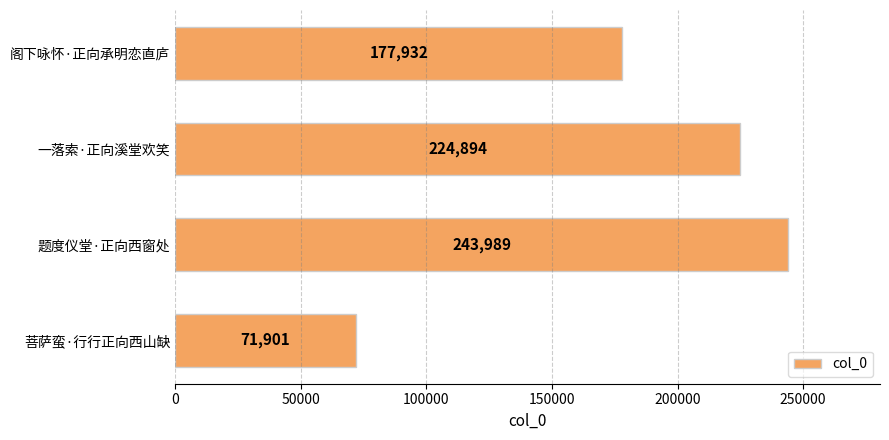

Reading bottom to top, transcribe all the data shown in this chart.

菩萨蛮·行行正向西山缺=71901	题度仪堂·正向西窗处=243989	一落索·正向溪堂欢笑=224894	阁下咏怀·正向承明恋直庐=177932